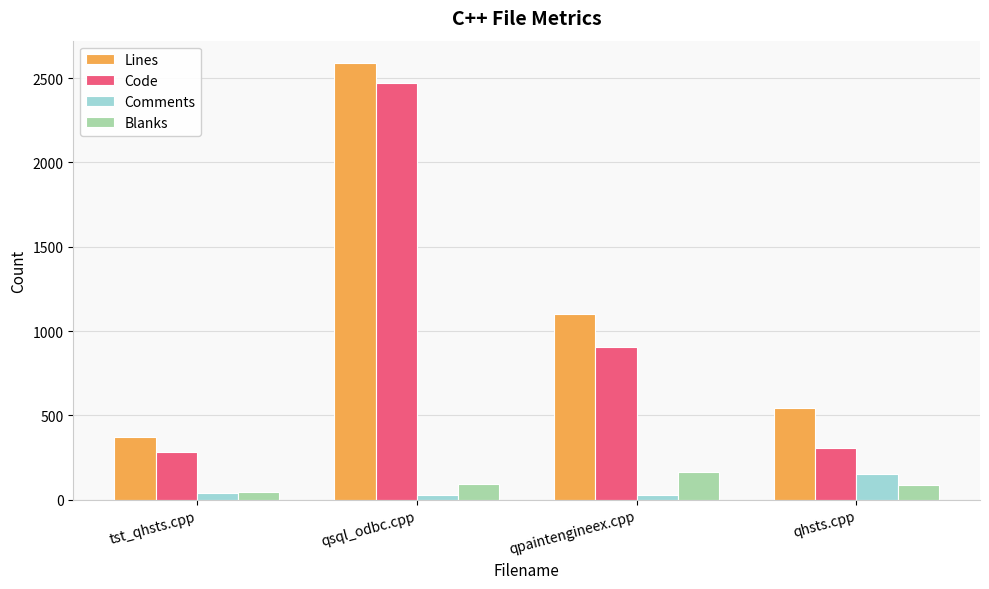

Between qsql_odbc.cpp and qhsts.cpp, which series saw the biggest shift?

Code